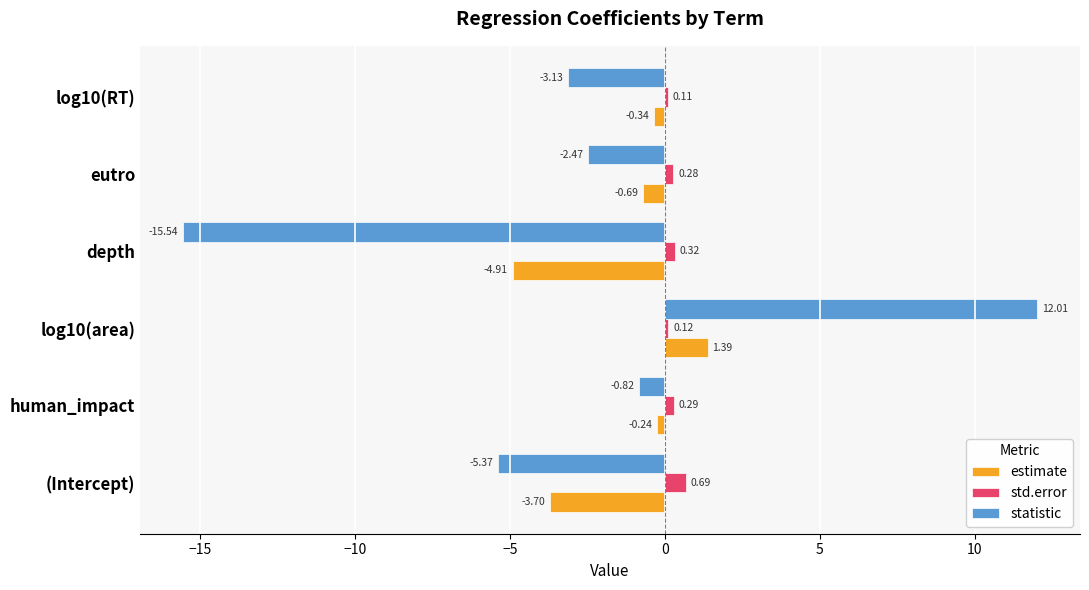

At which category is the sum across all series the highest?

log10(area)